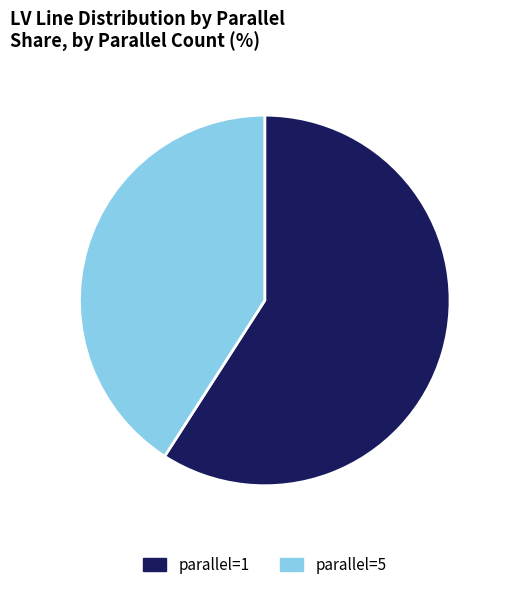

Approximately how many times larger is the value at parallel=1 compared to parallel=5?

1.4